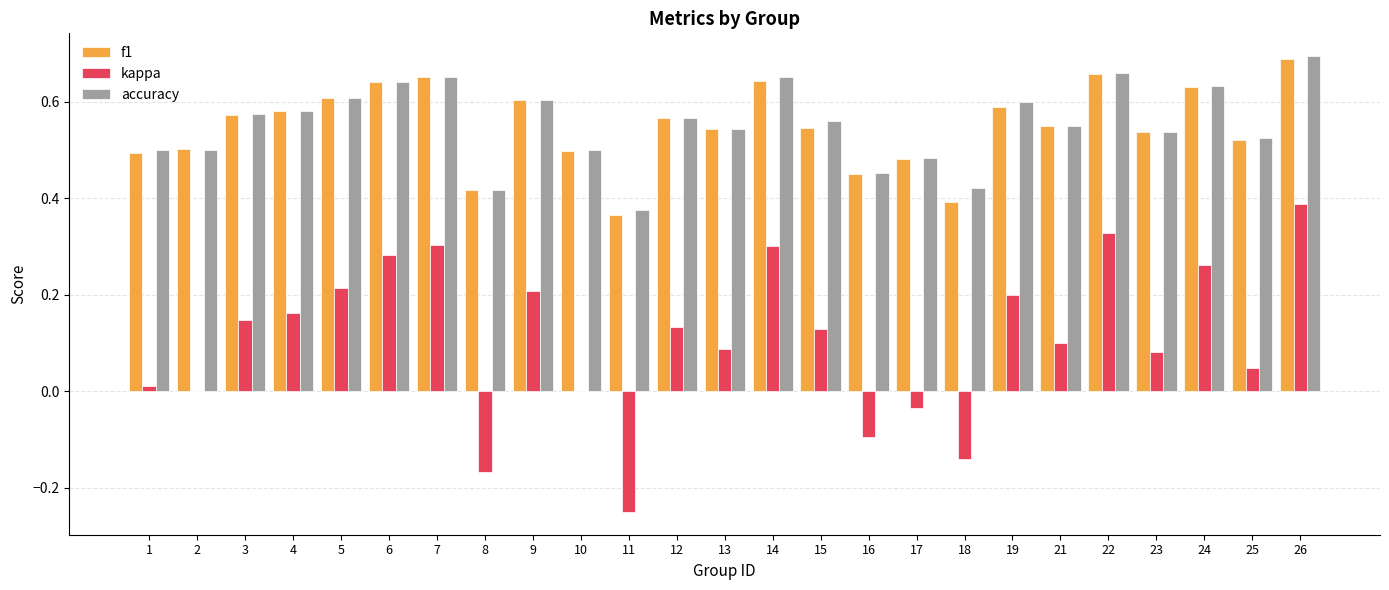

Which series changed the most between 12 and 26?

kappa